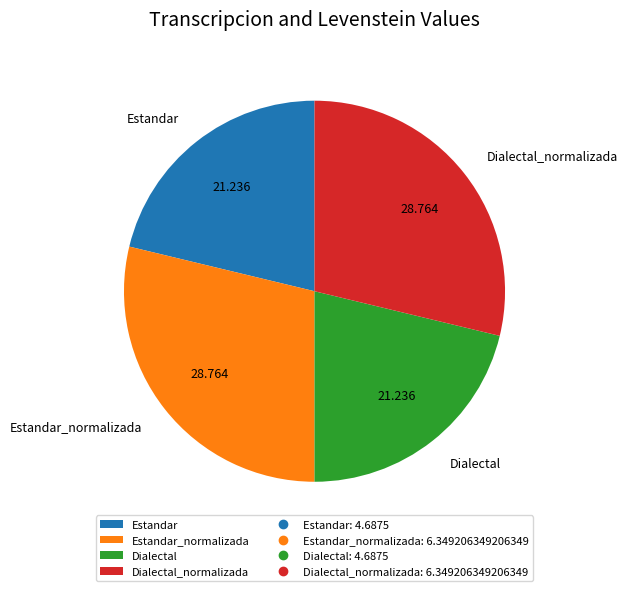

The Estandar slice represents 27% of the pie. True or false?

False